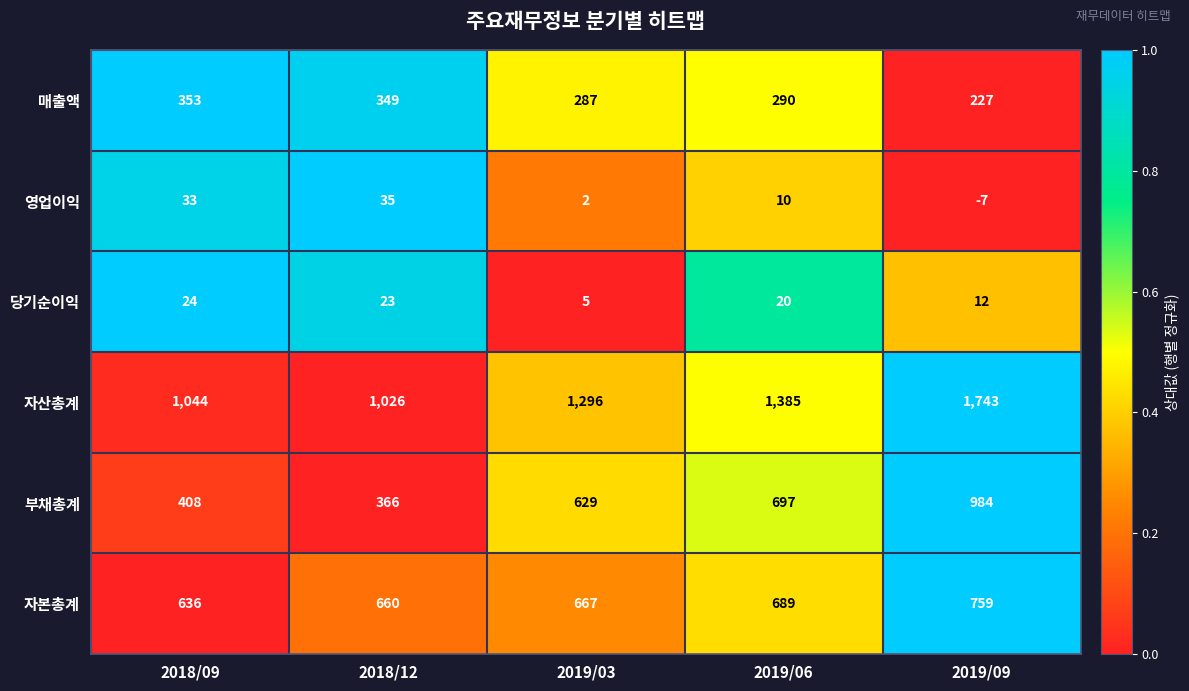

What is the average value of the 부채총계 series?

617